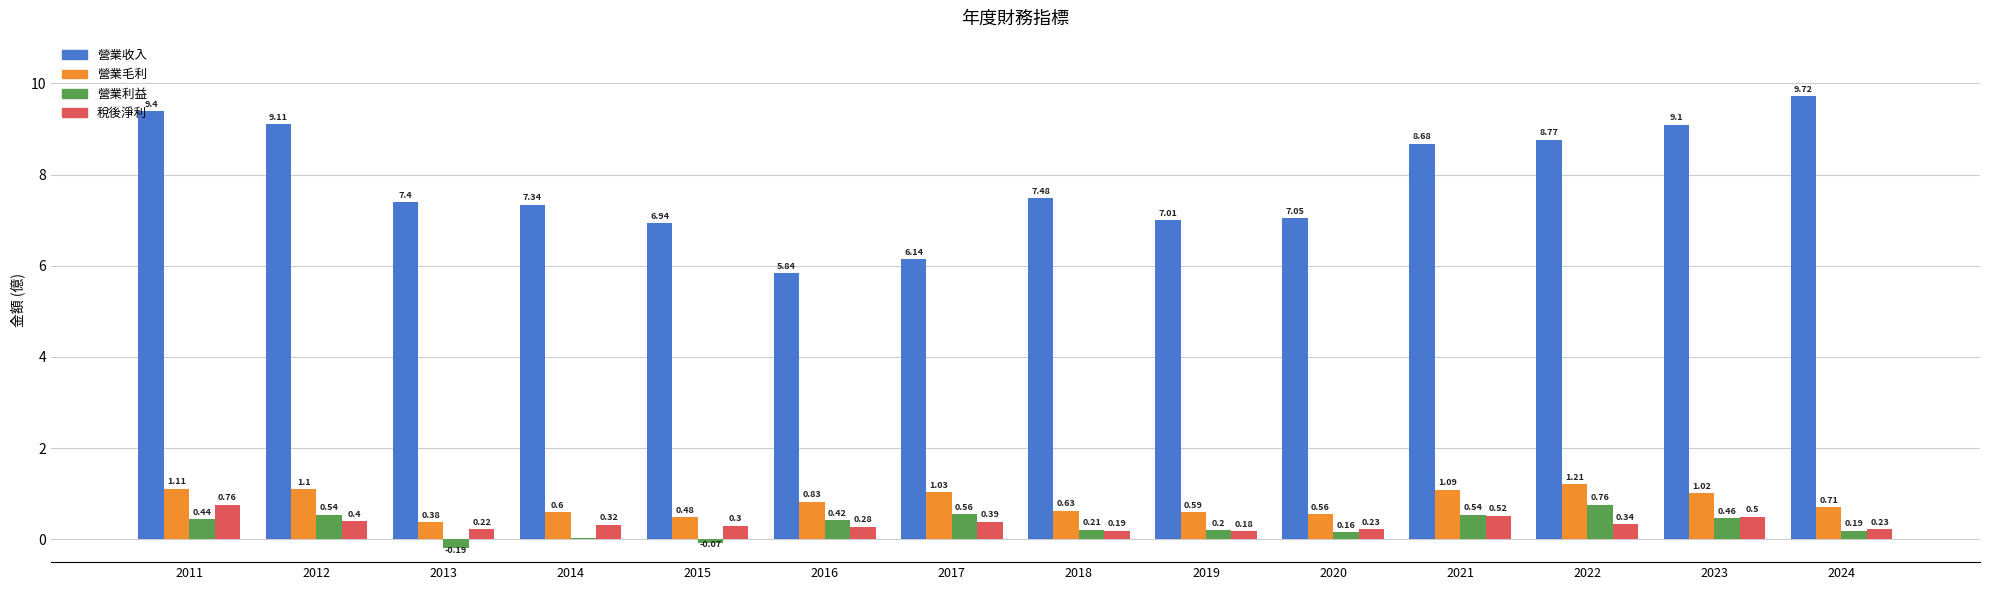

What is the sum of the 稅後淨利 values at 2013 and 2012?

0.6